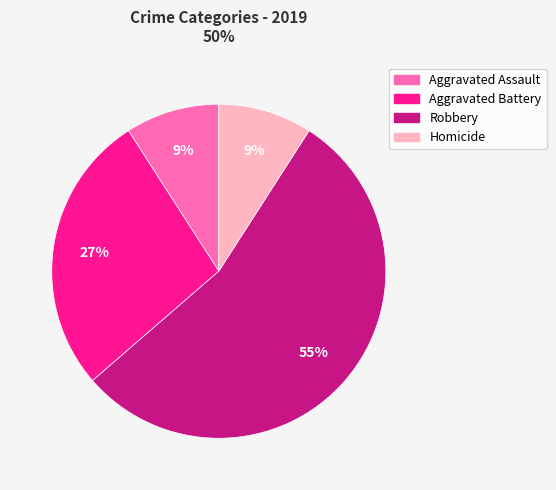

To the nearest percent, what portion does Aggravated Assault represent?

9%